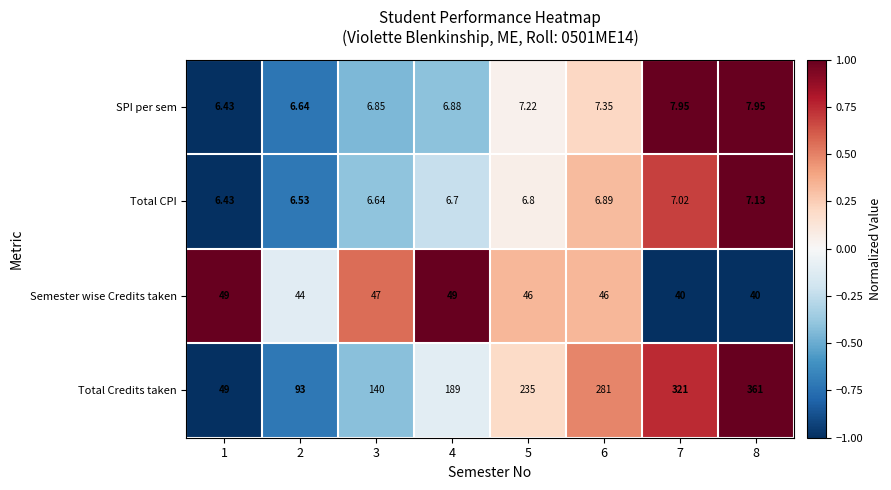

Is the value of SPI per sem at 6 greater than the value of Semester wise Credits taken at 1?

No